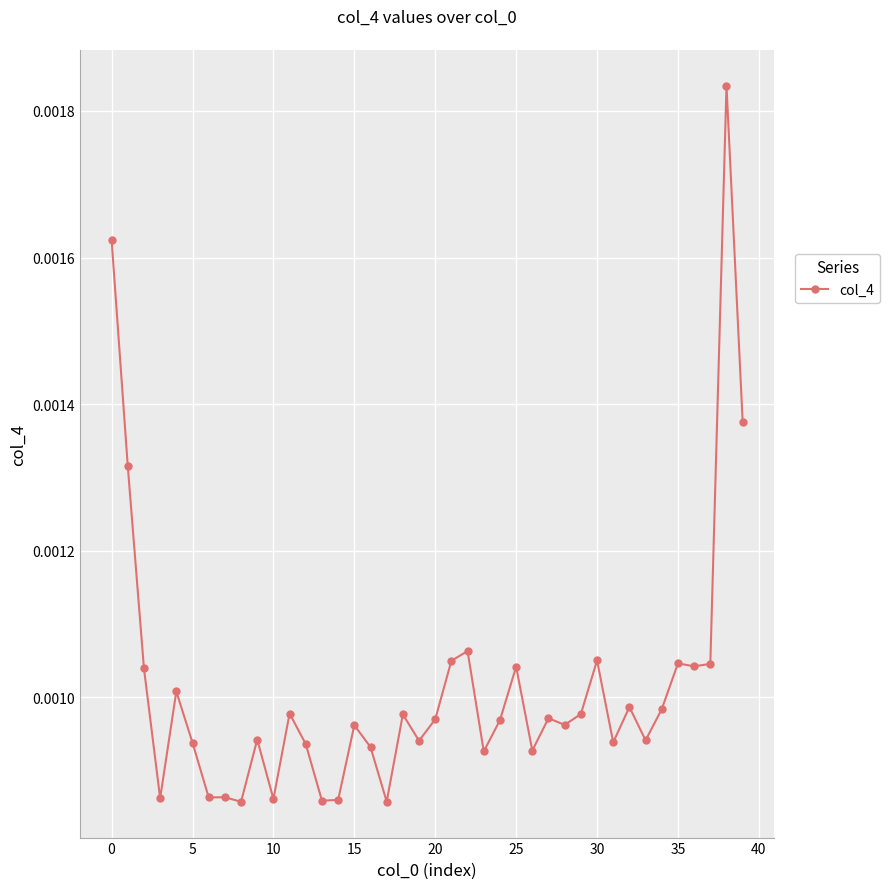

Count the values in the range 0 to 1.

40